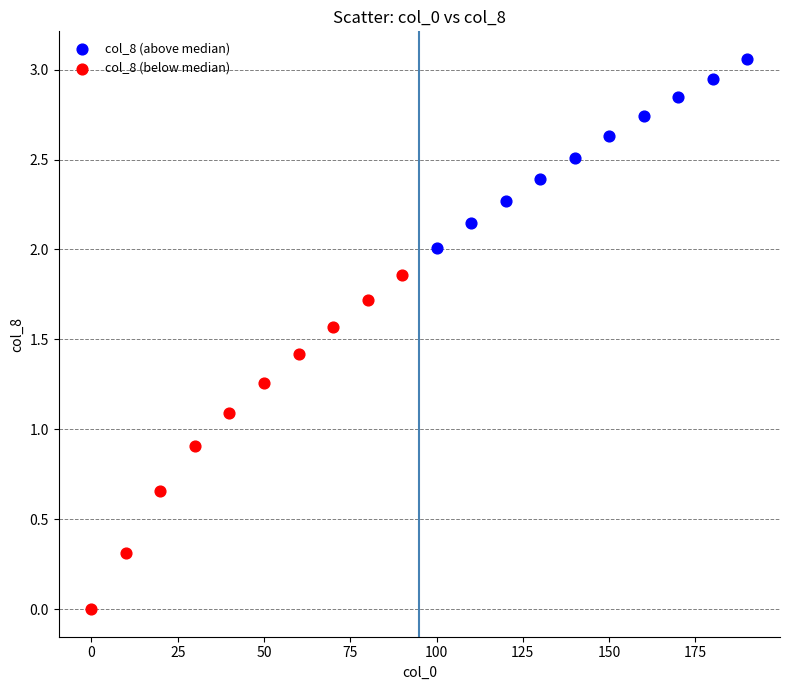

Which series has the widest spread of Y values?

col_8 (below median)